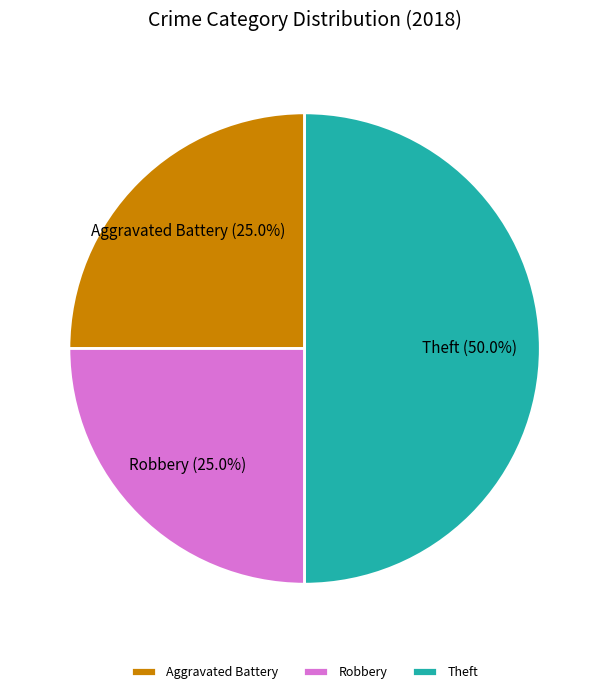

What is the largest slice in the pie chart?

Theft